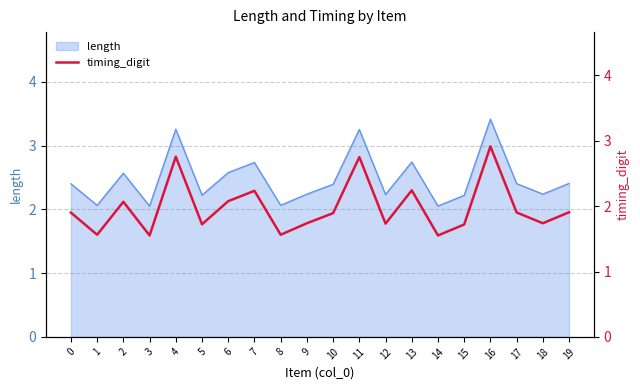

List the labels in order of value, smallest first.

3, 14, 1, 8, 15, 5, 12, 9, 18, 10, 0, 17, 19, 2, 6, 7, 13, 11, 4, 16